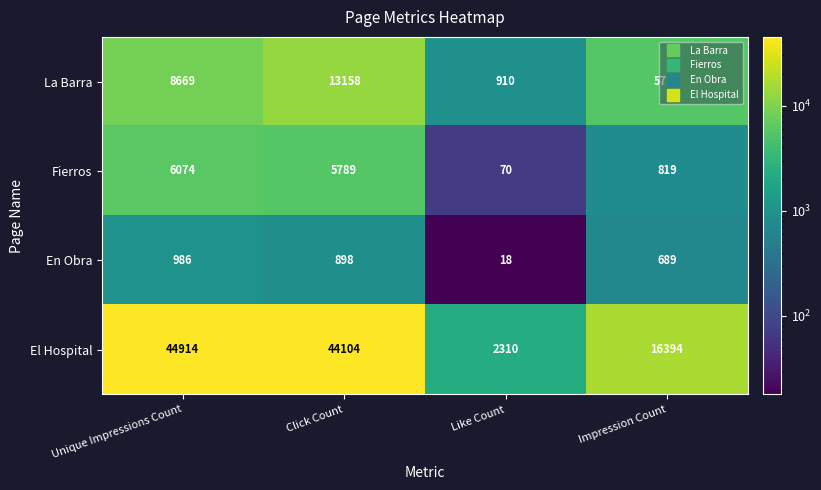

What is the minimum value shown in the chart?

18